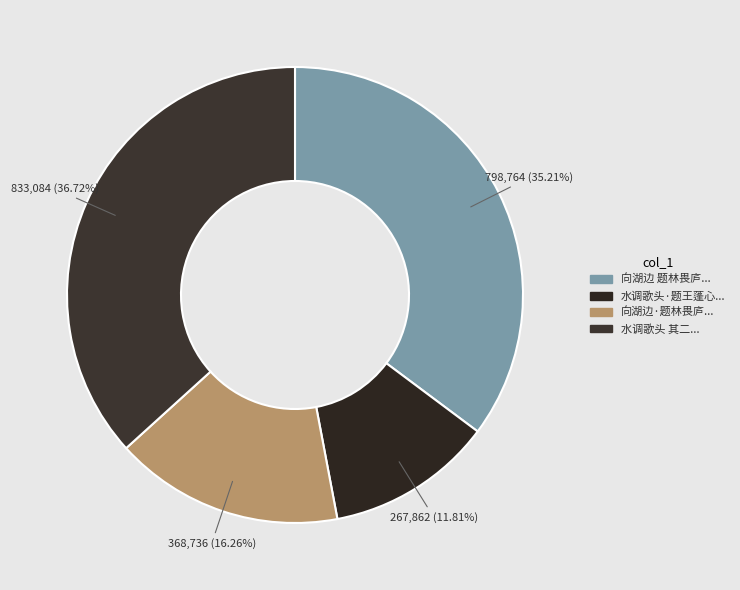

Which slice is the largest?

水调歌头 其二 题王蓬心三吾图卷，卷有东洲题句